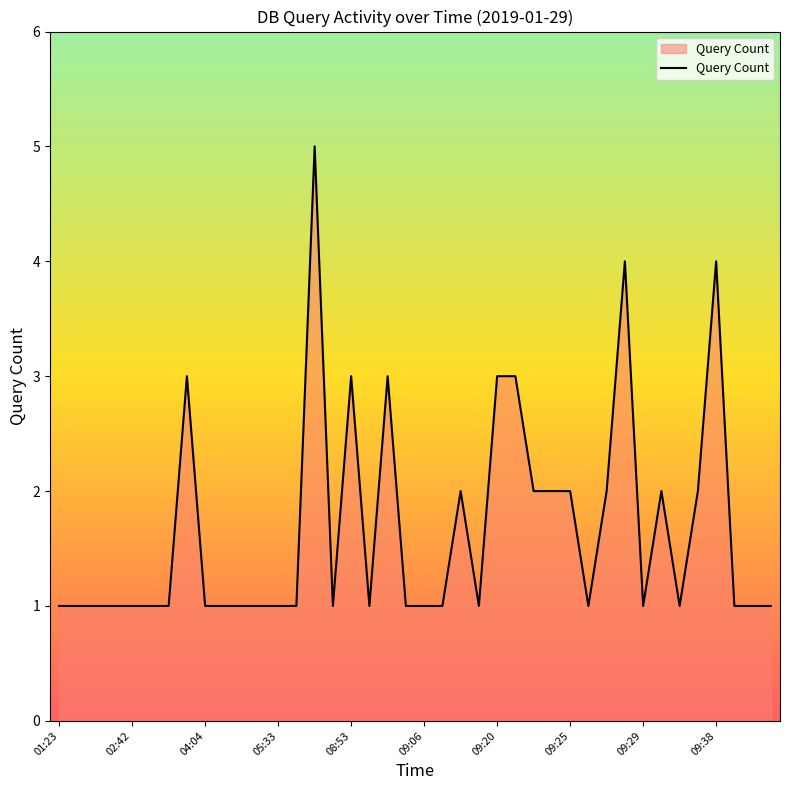

What is the difference between the maximum and minimum values?

4